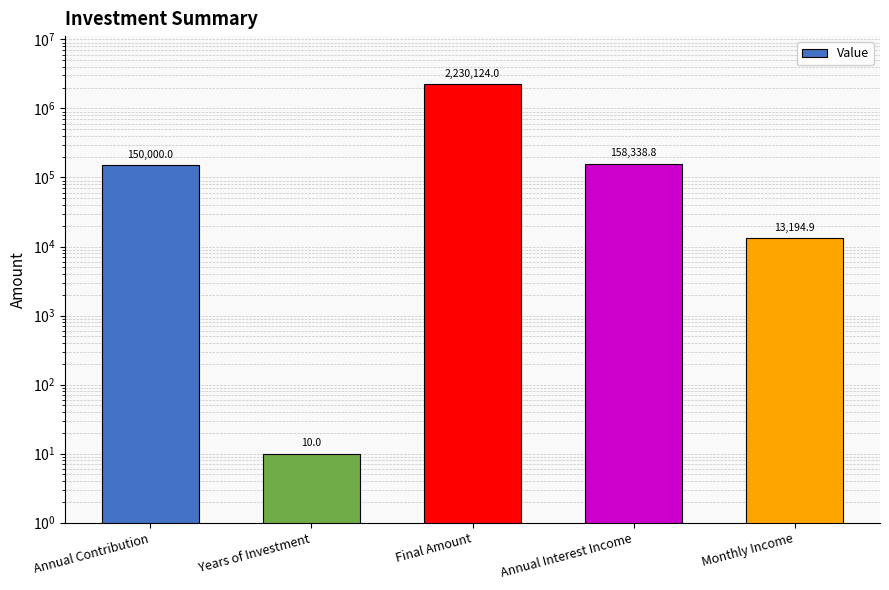

What is the approximate value at Monthly Income?

13194.9